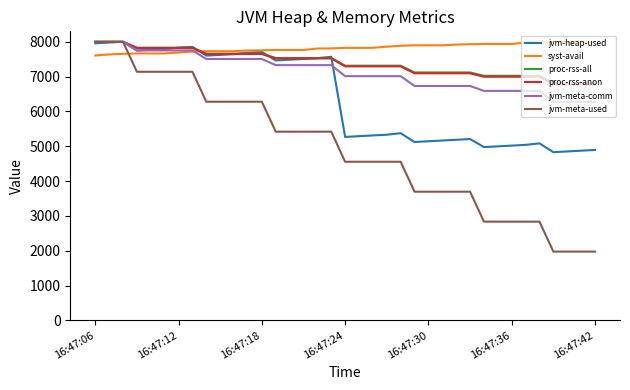

What is the maximum value shown in the chart?

8000.0